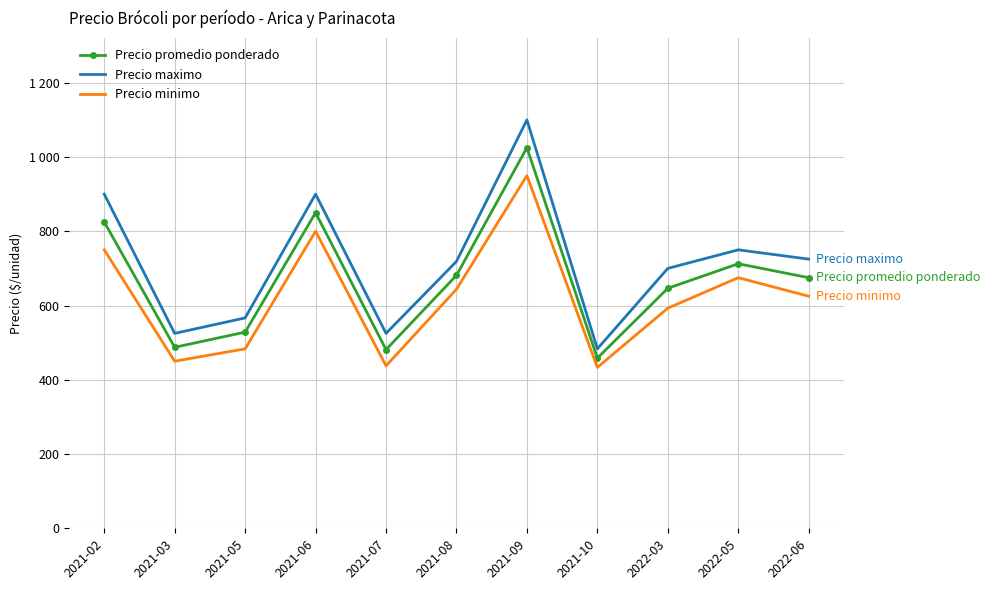

Reading left to right, transcribe all the data shown in this chart.

Precio promedio ponderado: 825.0	487.5	528.3	850.0	481.2	681.2	1025.0	458.3	646.4	712.5	675.0
Precio maximo: 900.0	525.0	566.7	900.0	525.0	718.8	1100.0	483.3	700.0	750.0	725.0
Precio minimo: 750.0	450.0	483.3	800.0	437.5	643.8	950.0	433.3	592.9	675.0	625.0